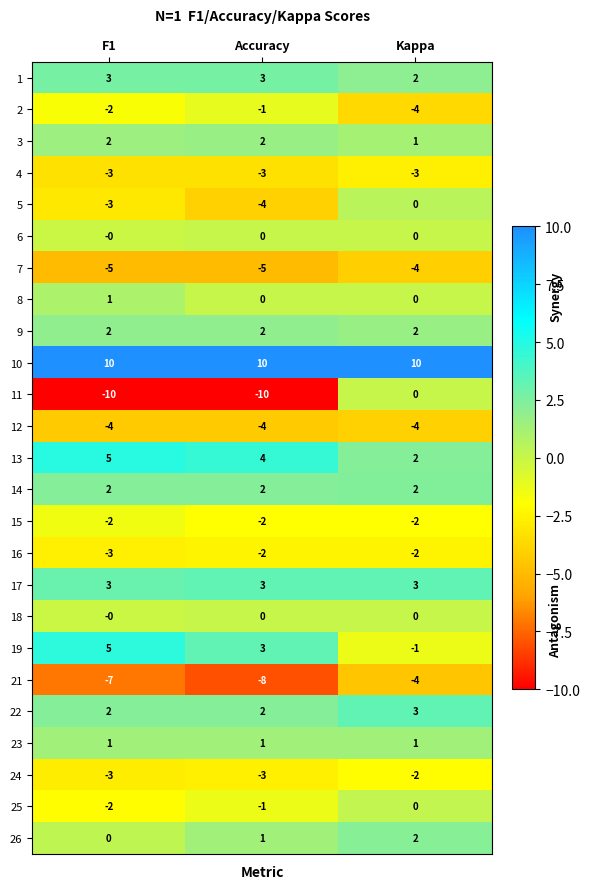

At which label is 11 closest to -5?

F1